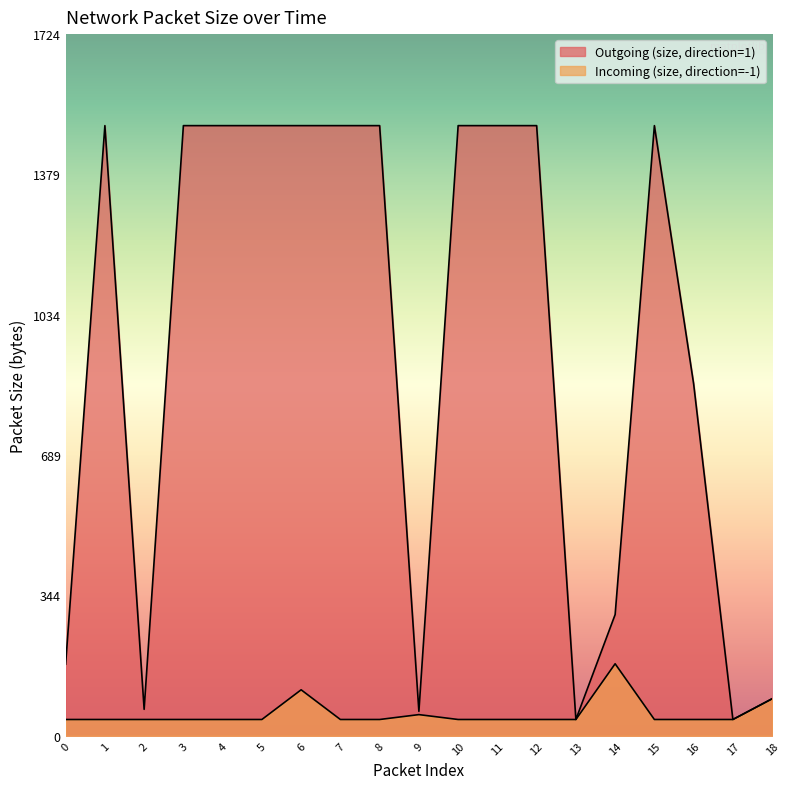

What is the greatest value displayed?

1500